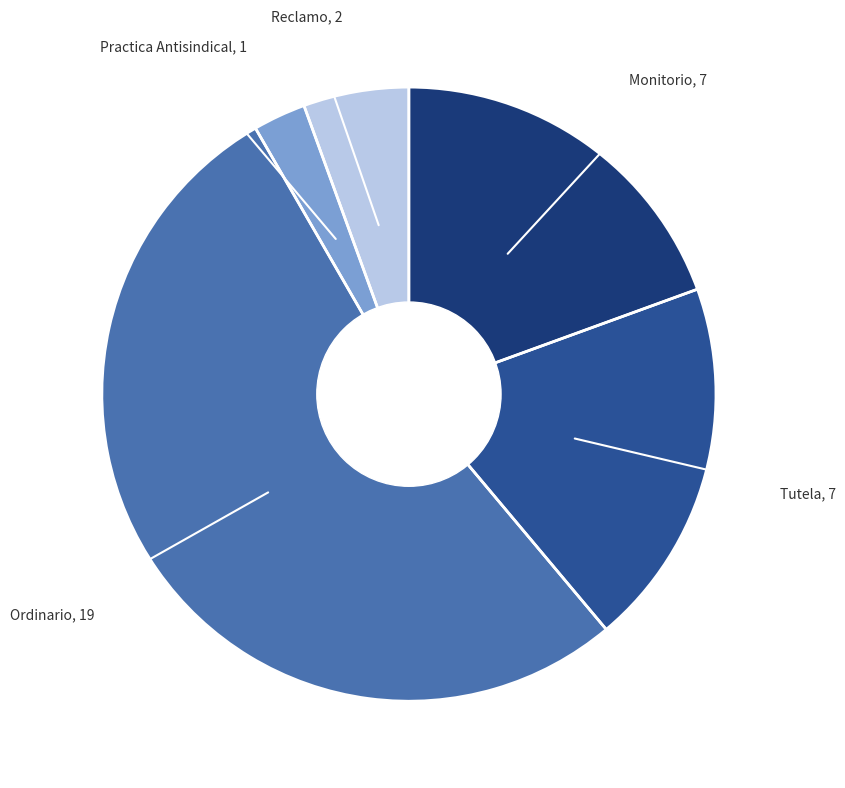

Is there a majority slice in this chart?

Yes